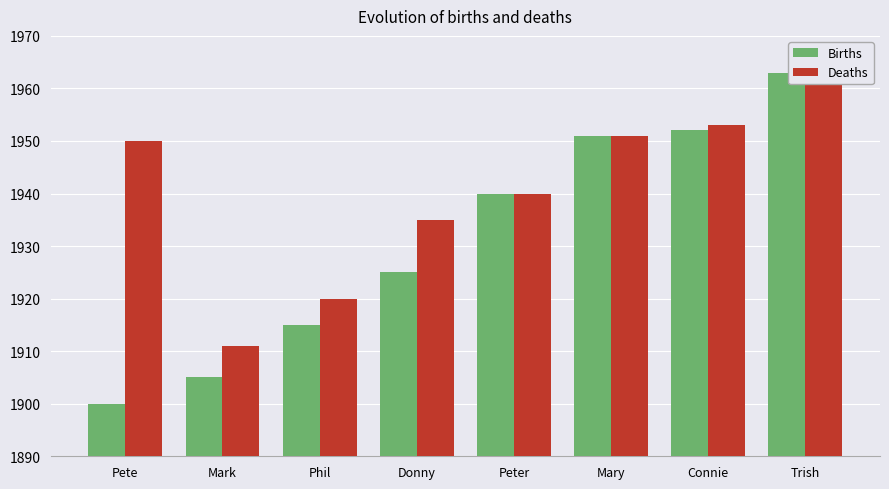

List the labels in order of Deaths value, smallest first.

Mark, Phil, Donny, Peter, Pete, Mary, Connie, Trish